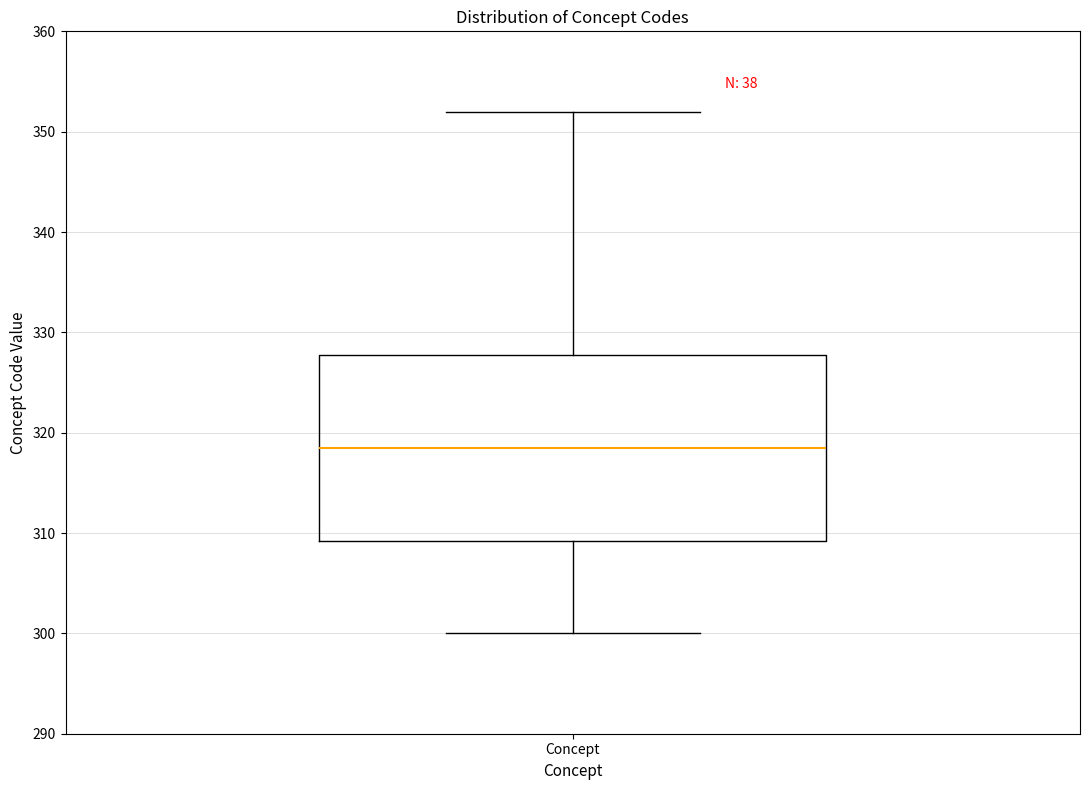

Where does the upper whisker of the box for Concept end on the y-axis? The values are not printed on the chart, so give them approximately, as read against the axis.

352